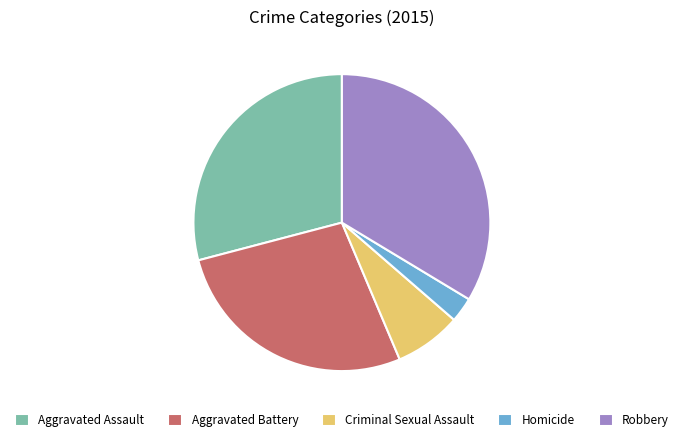

Is there a majority slice in this chart?

No